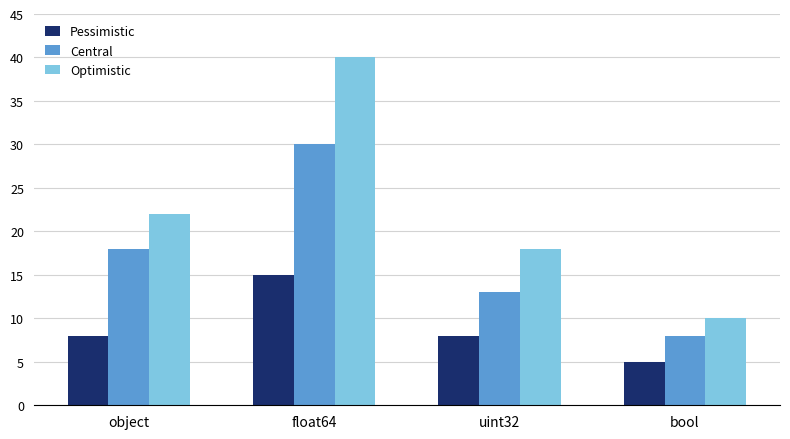

Rank the series by their maximum value, from lowest to highest.

Pessimistic, Central, Optimistic